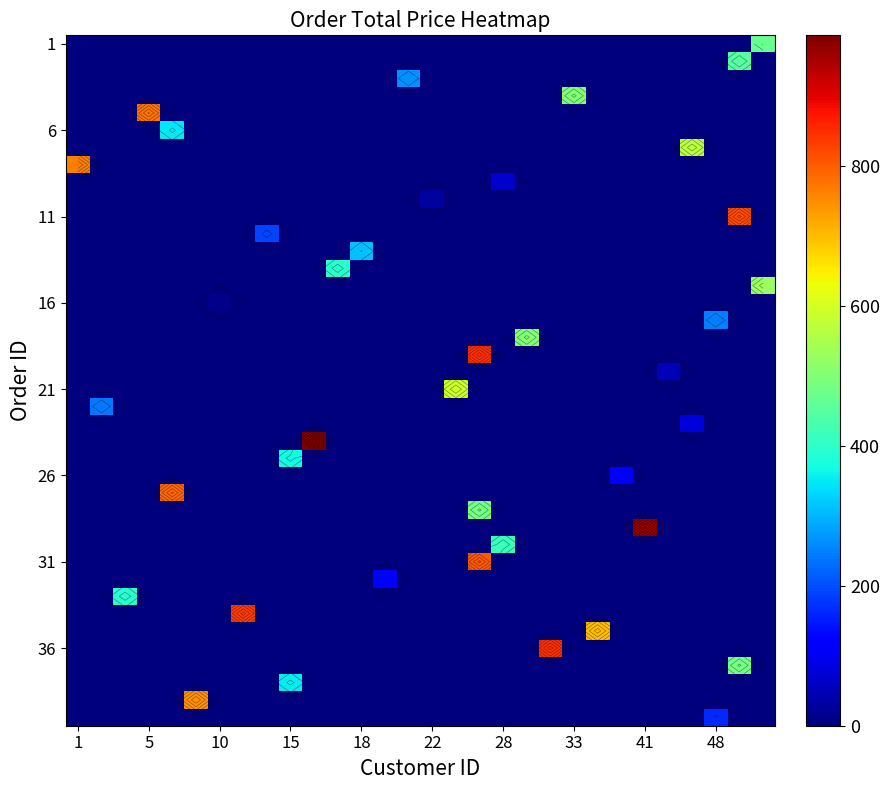

At how many categories does at least one series exceed 268?

21